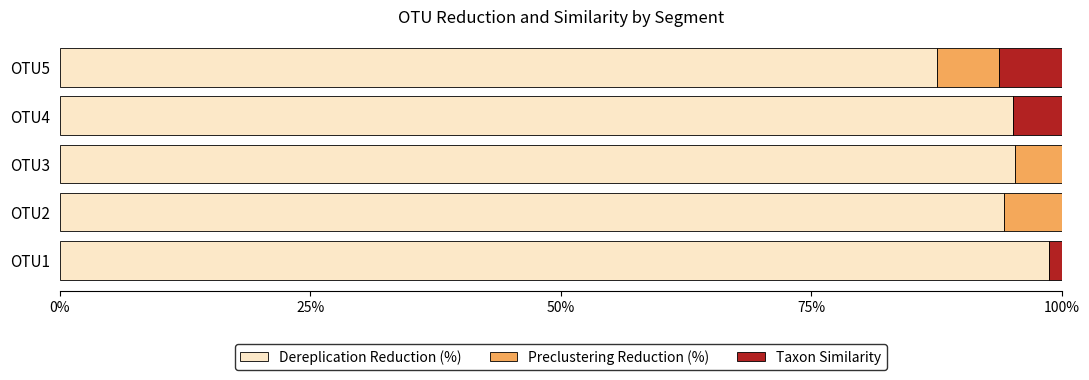

How many categories are shown in the chart?

5